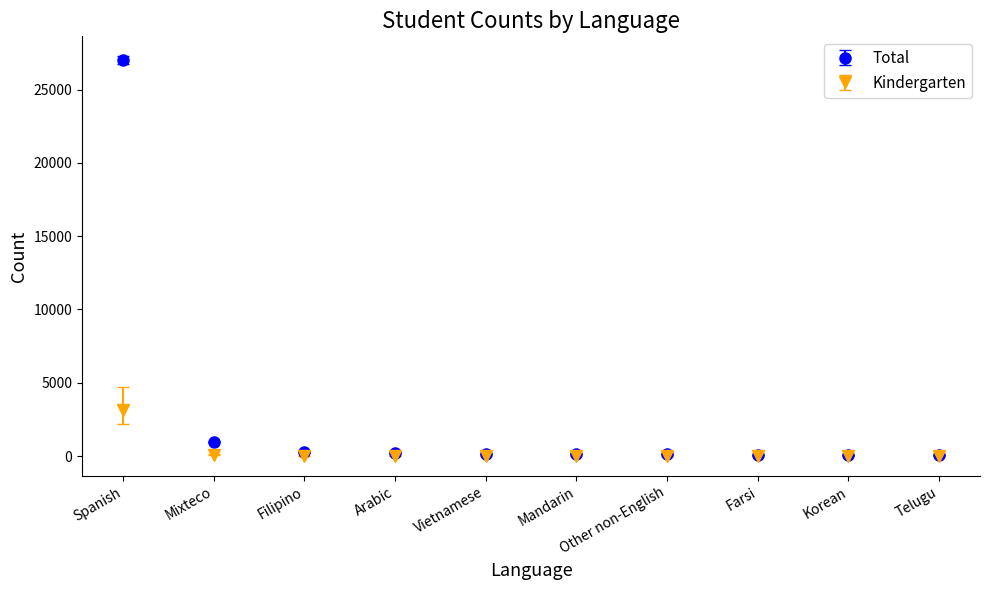

List the series in order of their overall mean, lowest first.

Kindergarten, Total